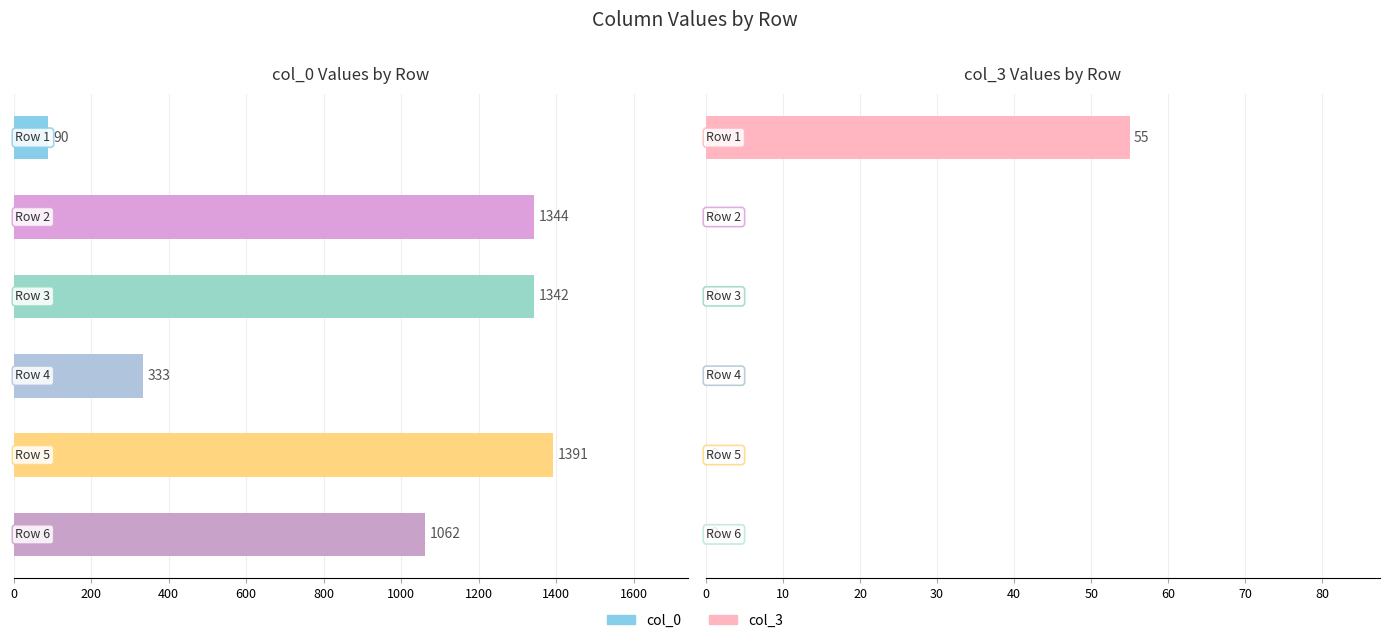

Reading left to right, what are all the values shown in this chart?

col_0: 90	1344	1342	333	1391	1062
col_3: 55	0	0	0	0	0